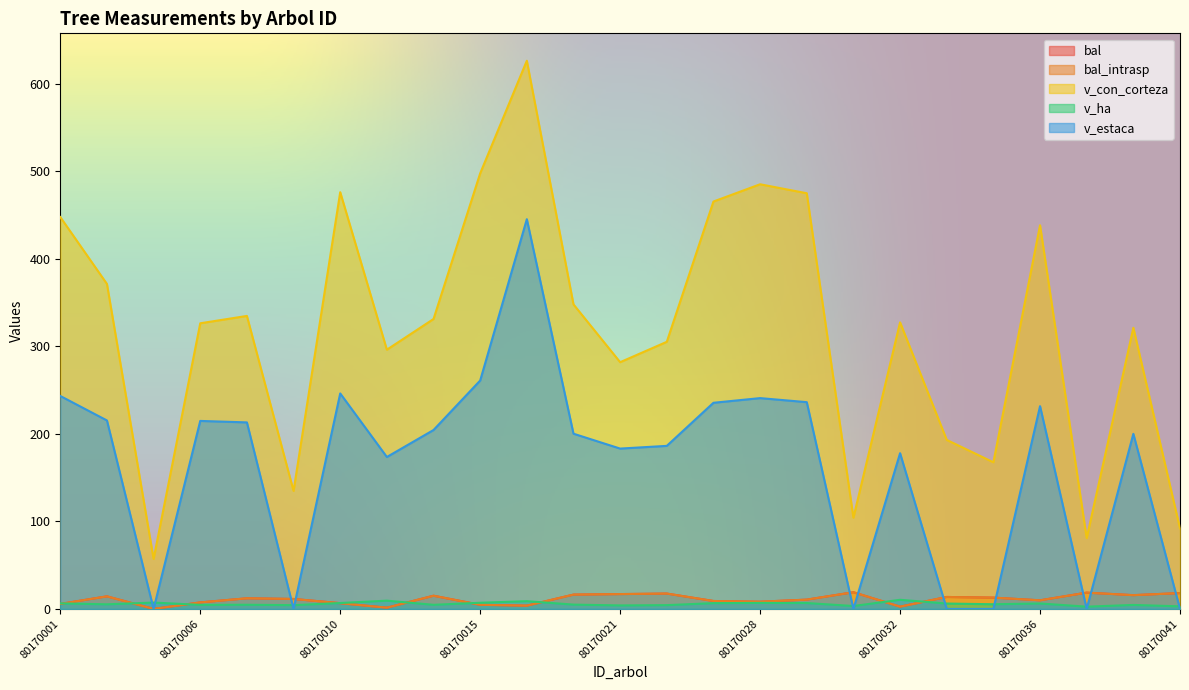

What is the approximate value of bal_intrasp at 80170001?

5.7